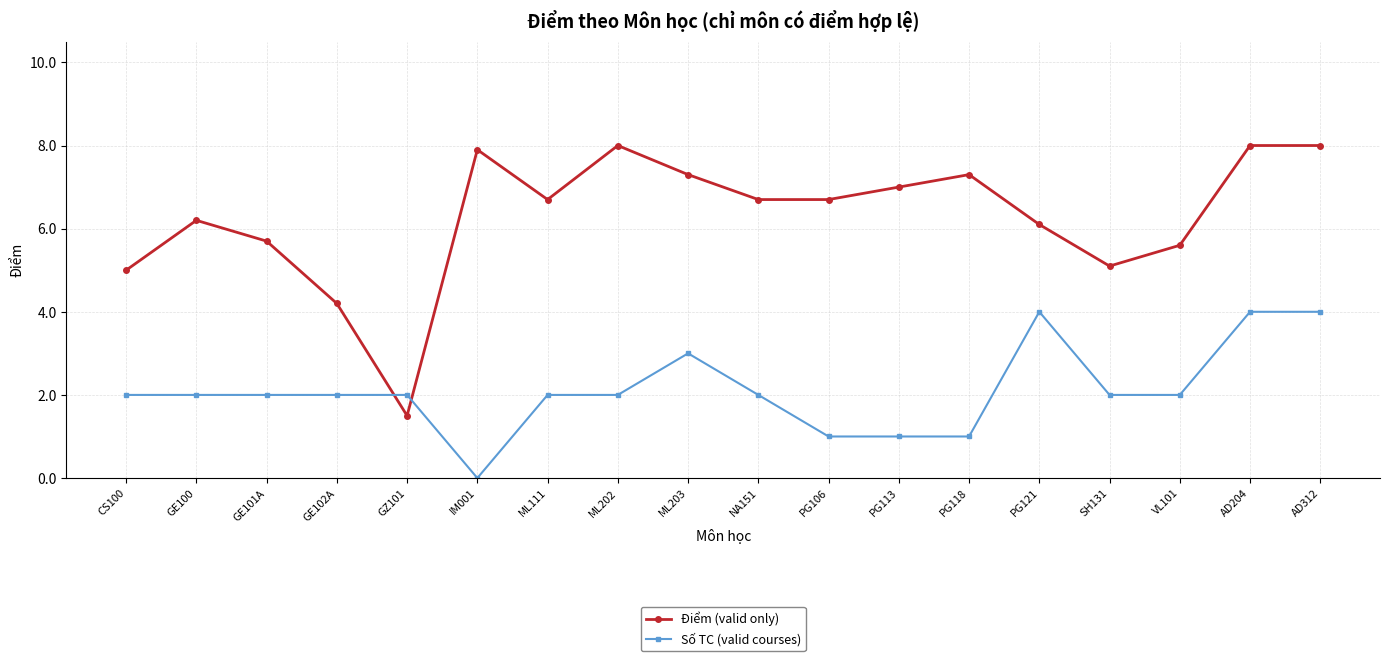

Which series has the widest spread of values?

Điểm (valid only)